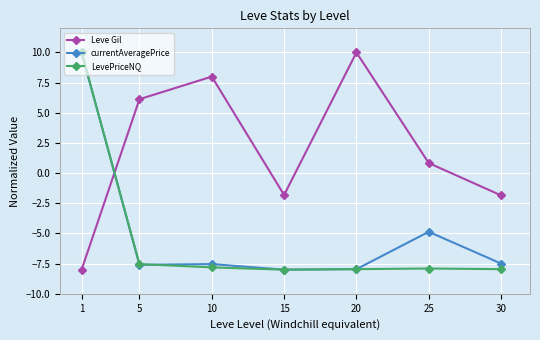

How many lines are shown in the chart?

3